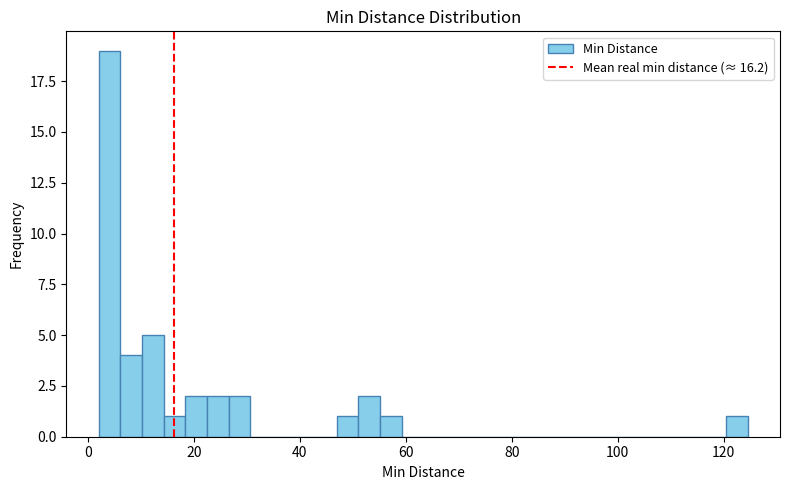

Read against the x-axis, roughly where is the centre of the tallest bar?

4